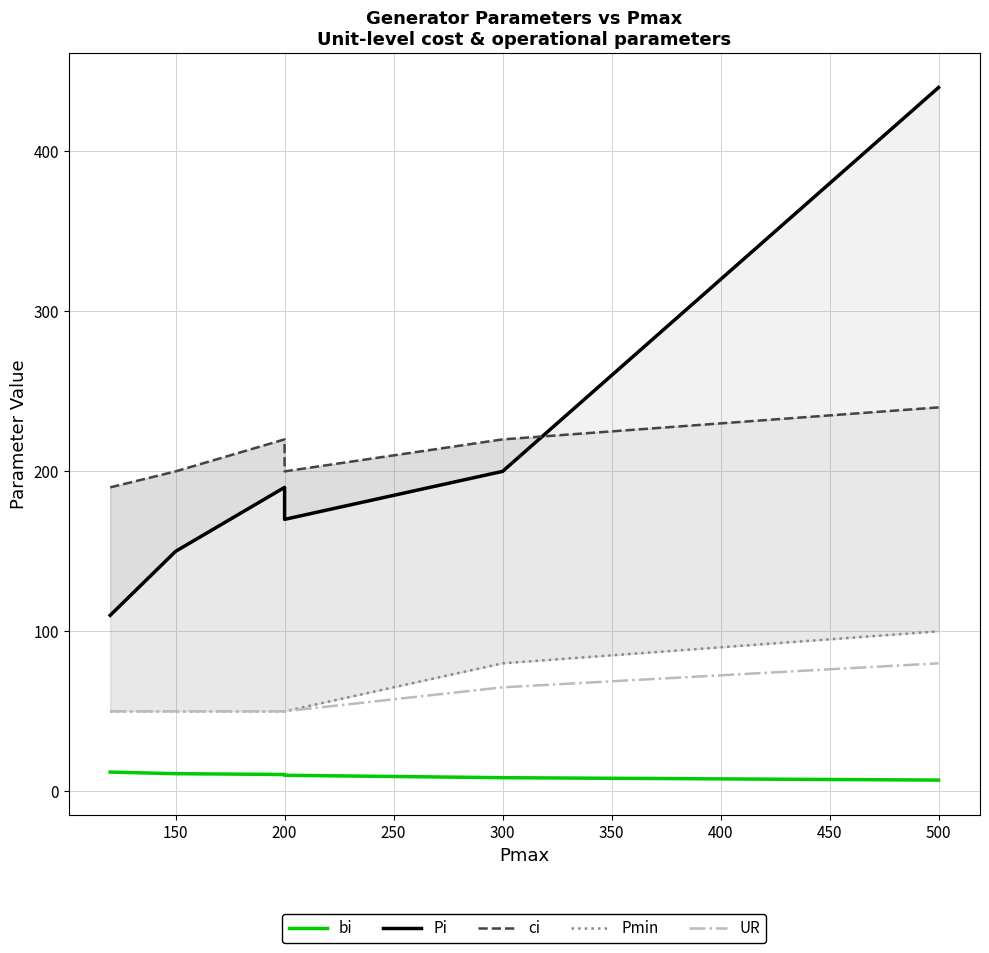

True or false: ci has a value of 302.4 at 200.

False